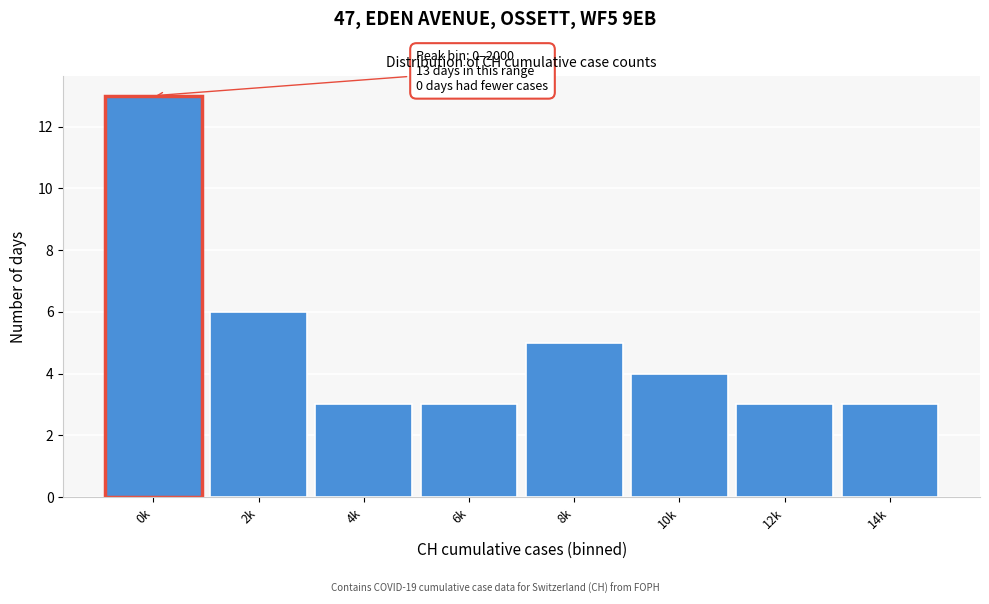

Reading left to right, transcribe all the data shown in this chart.

0k=13	2k=6	4k=3	6k=3	8k=5	10k=4	12k=3	14k=3